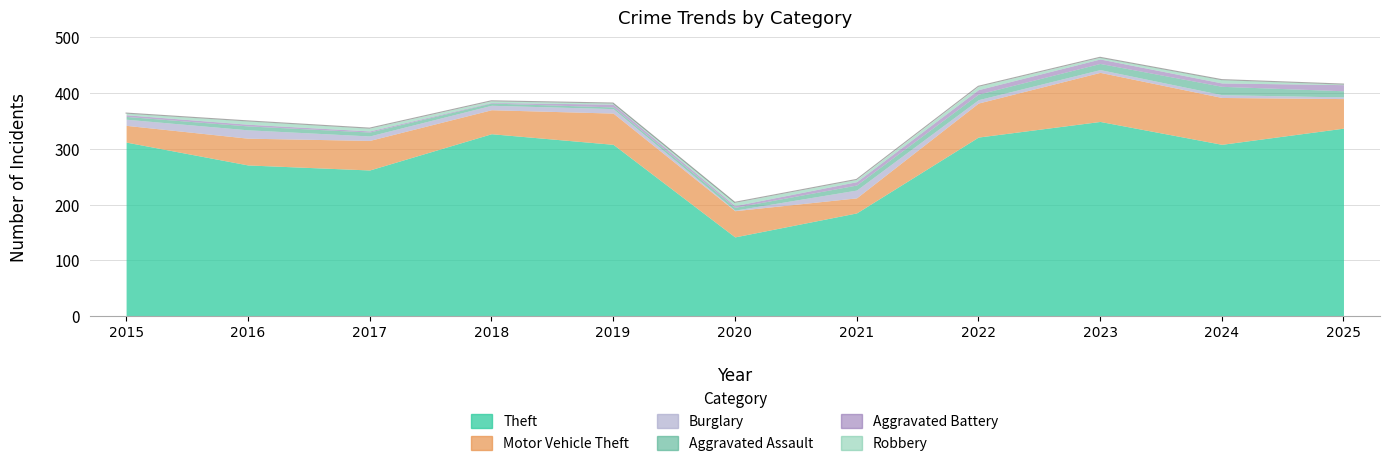

List the labels in order of Aggravated Assault value, largest first.

2024, 2023, 2025, 2022, 2021, 2016, 2017, 2015, 2020, 2018, 2019